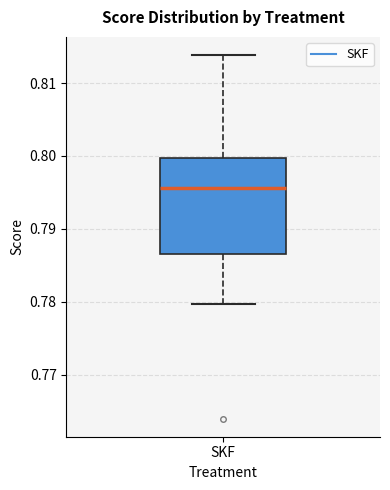

Where is the lower edge of the box for SKF on the y-axis? The values are not printed on the chart, so give them approximately, as read against the axis.

0.787